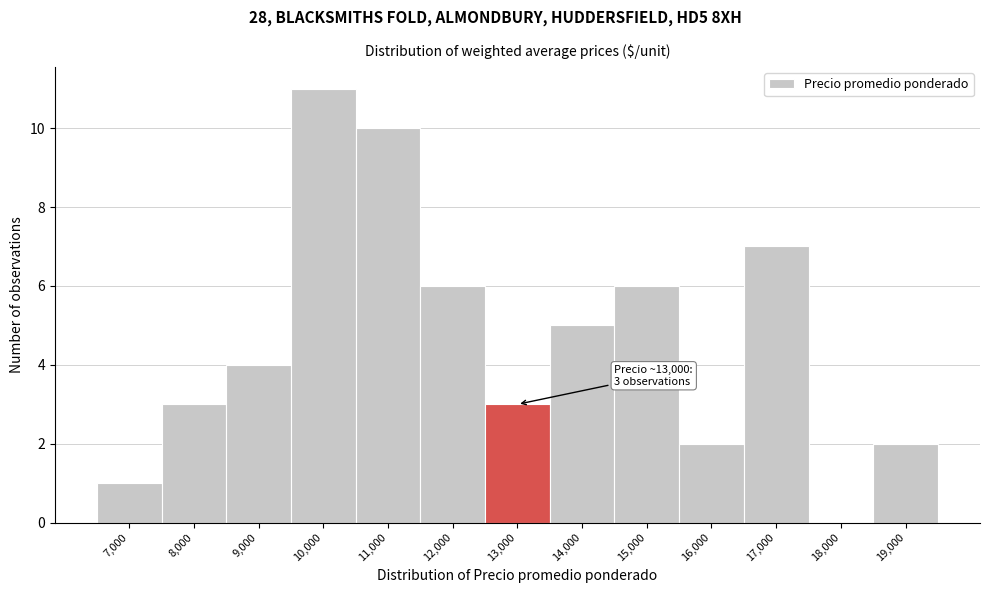

Reading left to right, transcribe all the data shown in this chart.

7,000=1	8,000=3	9,000=4	10,000=11	11,000=10	12,000=6	13,000=3	14,000=5	15,000=6	16,000=2	17,000=7	18,000=0	19,000=2